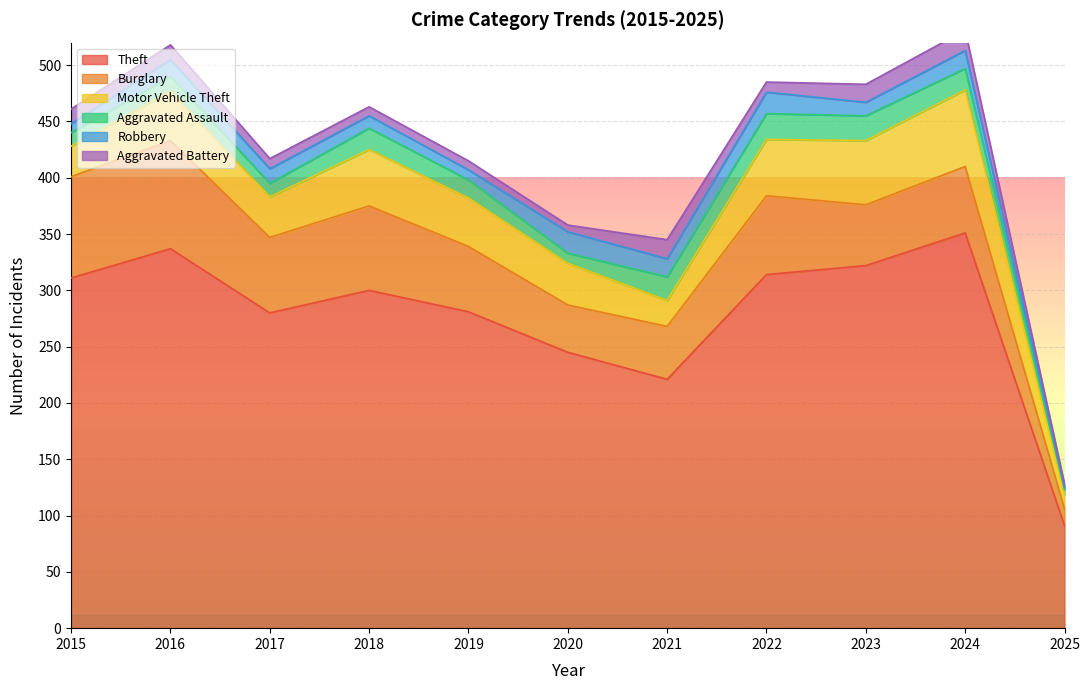

Where does the Robbery series first go above 13?

2016